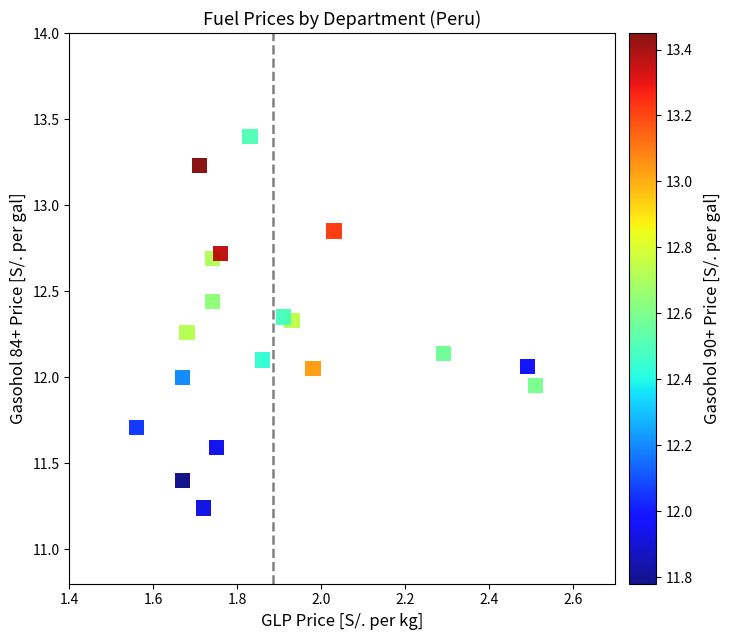

What is the range of Y values (max minus min)?

2.2